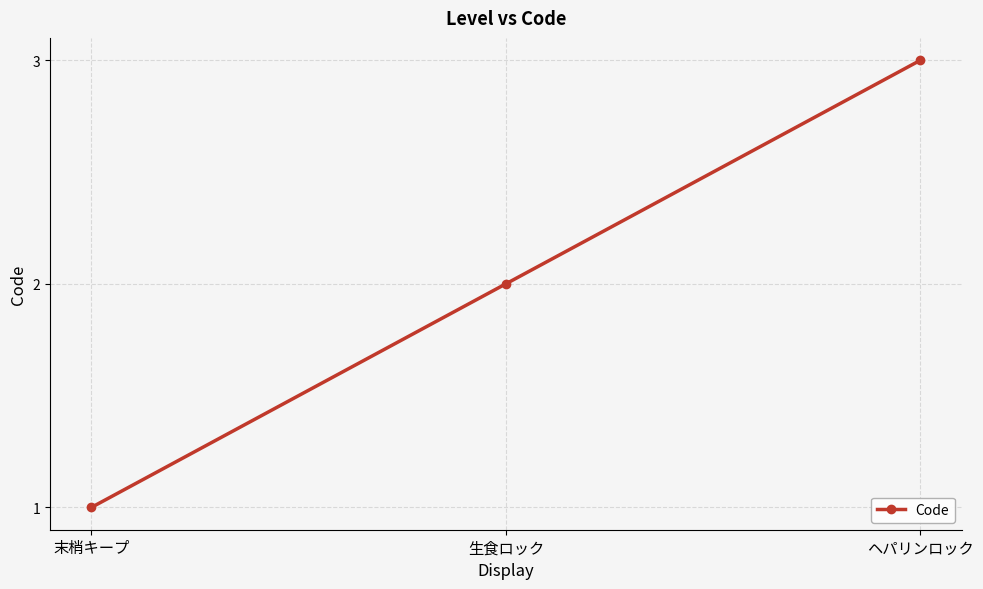

The chart shows a value of 2 at 生食ロック. True or false?

True